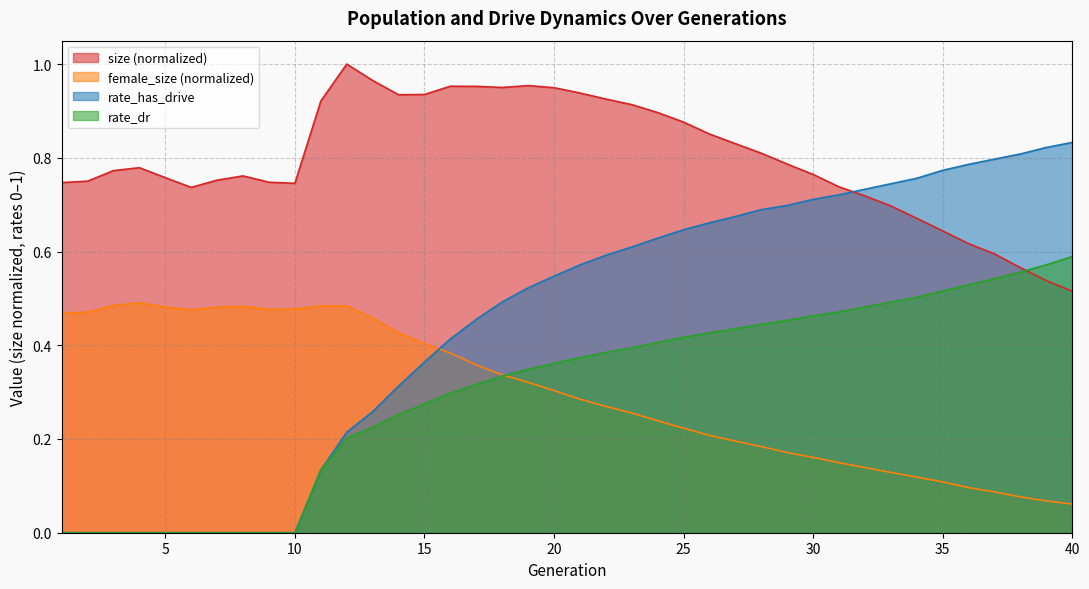

True or false: rate_has_drive and female_size cross at least once.

True